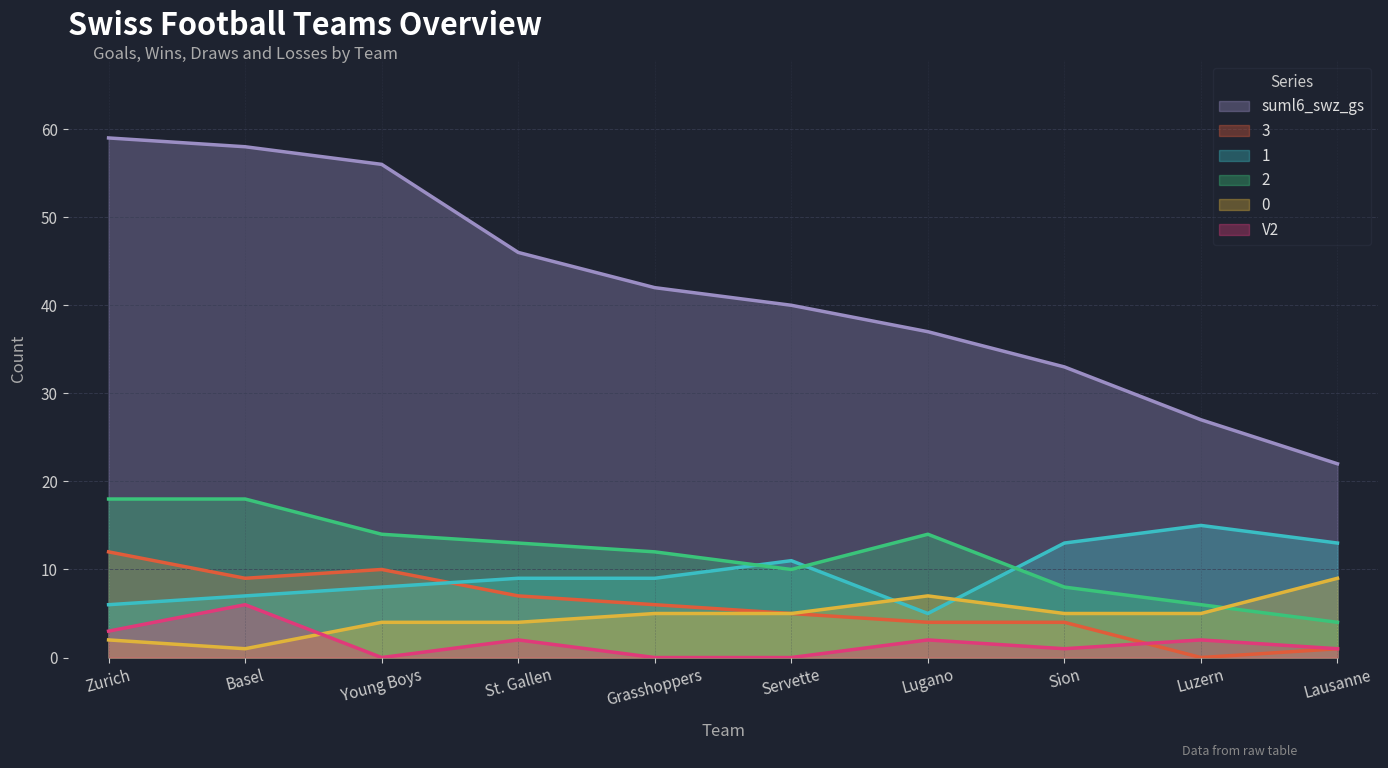

What is the average value of the 0 series?

5